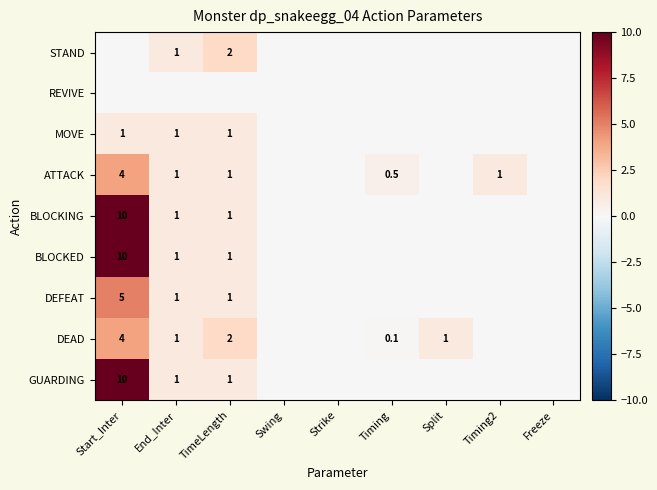

The value of MOVE at TimeLength is 0.3. True or false?

False